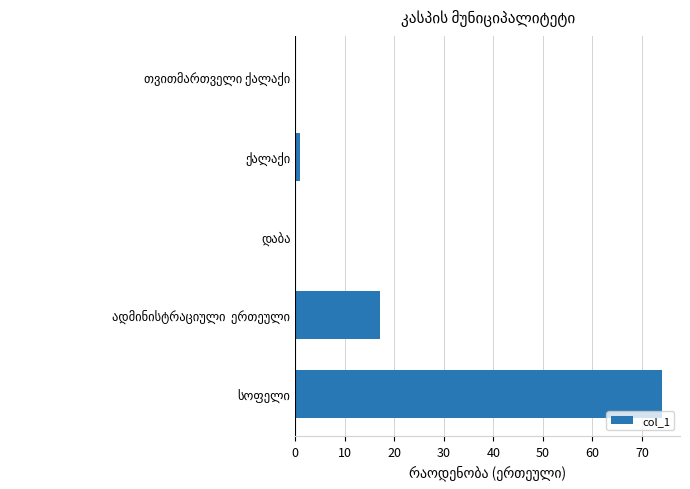

What is the maximum value shown in the chart?

74